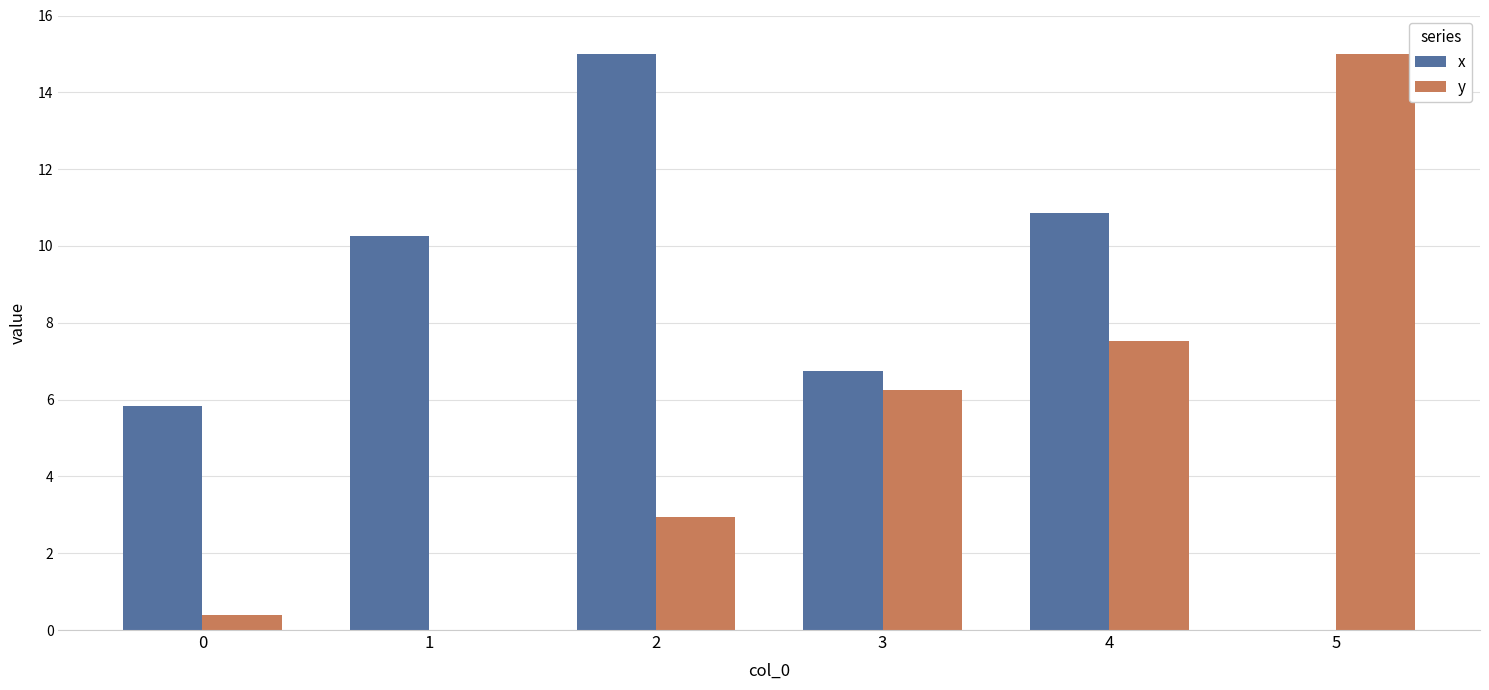

Does the chart contain stacked bars?

No